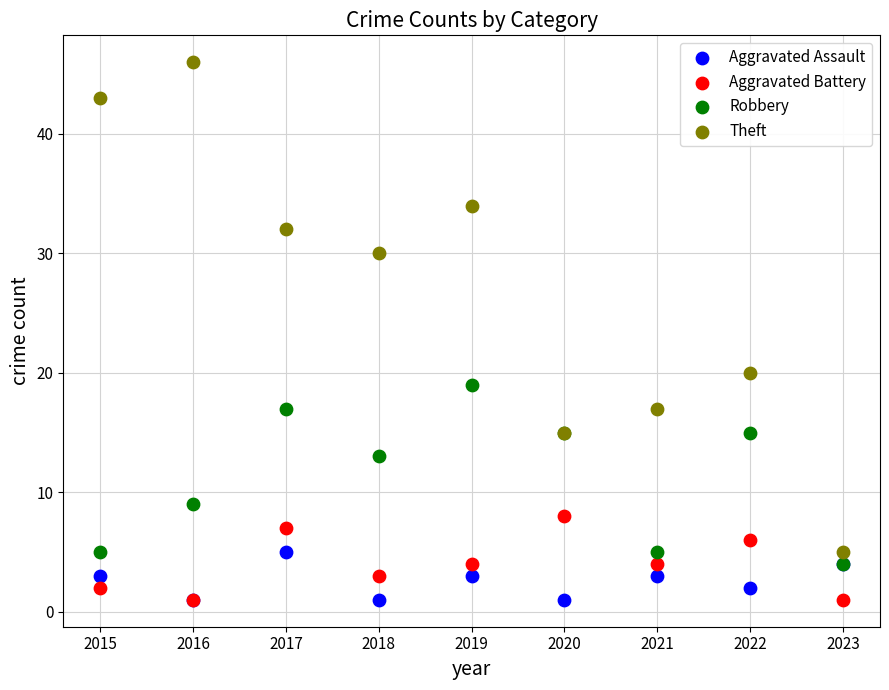

What are all the series names shown in the legend?

Aggravated Assault, Aggravated Battery, Robbery, Theft